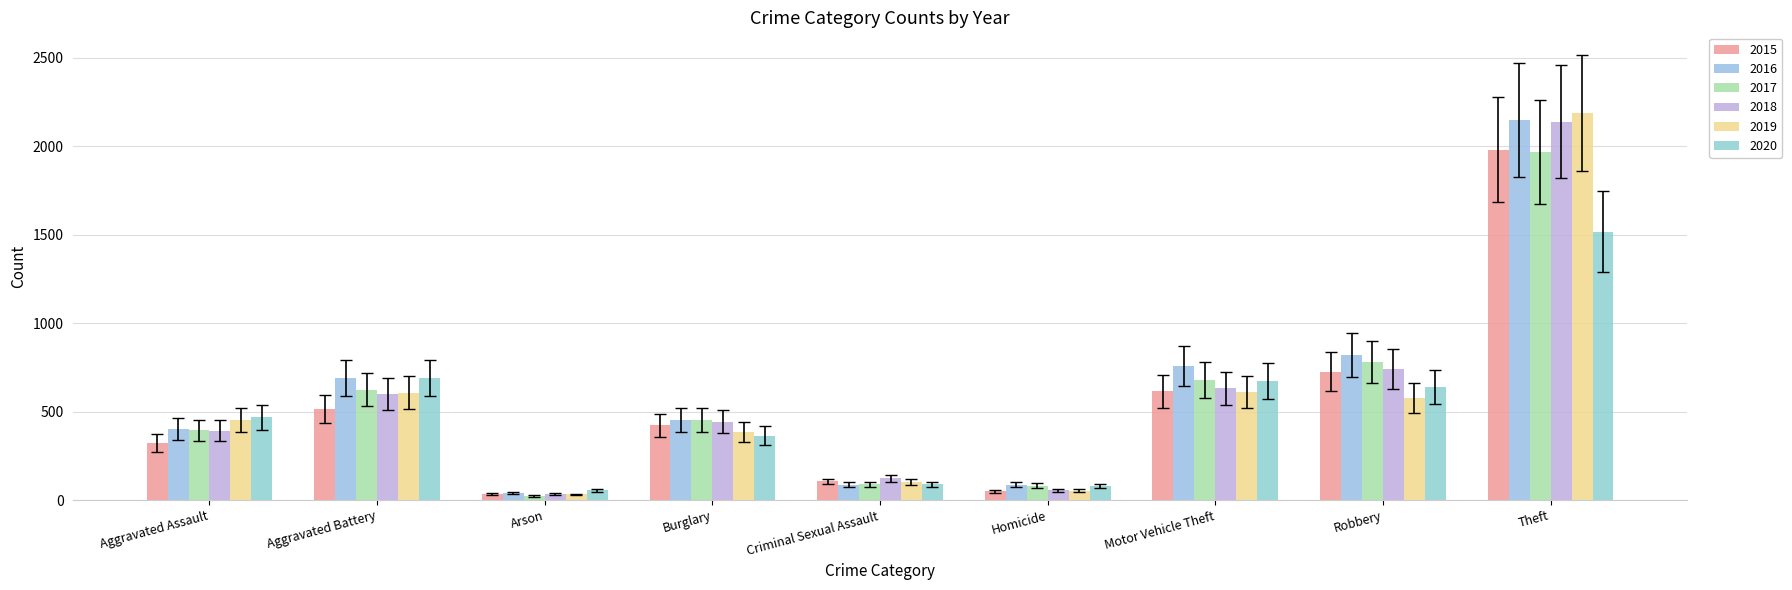

Are the bars grouped side by side (vs. stacked)?

Yes